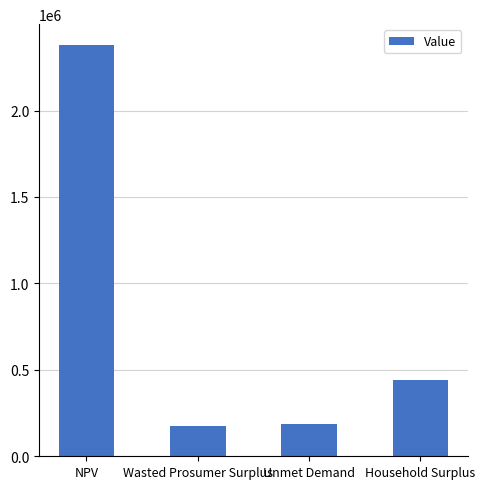

What is the maximum value shown in the chart?

2380417.3